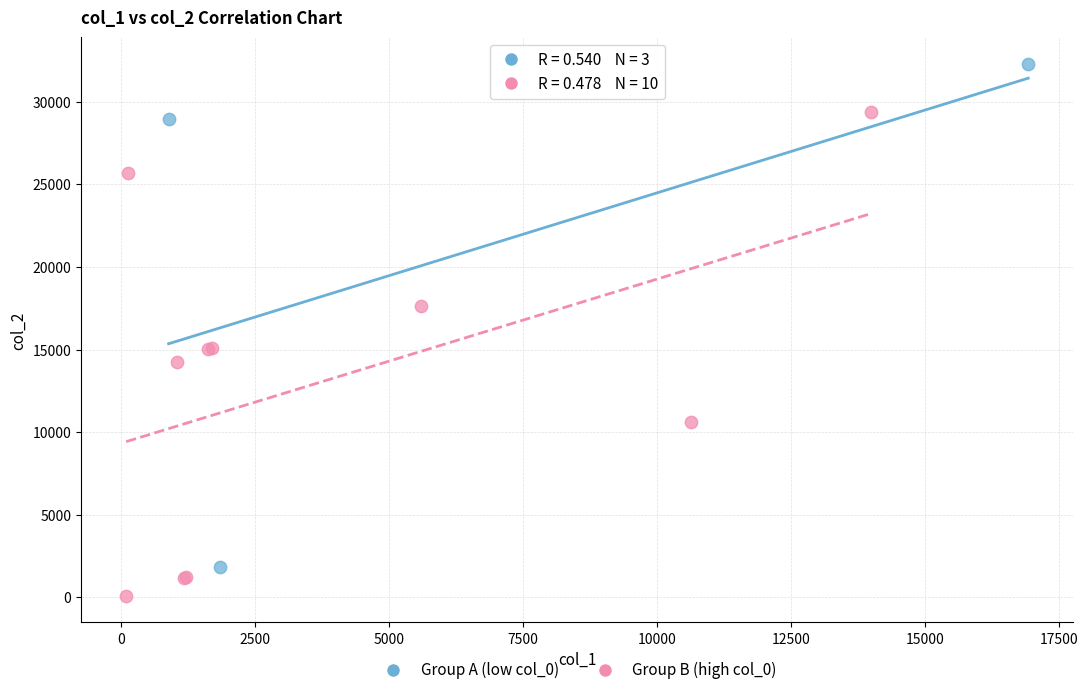

What are all the series names shown in the legend?

Group A (low col_0), Group B (high col_0)